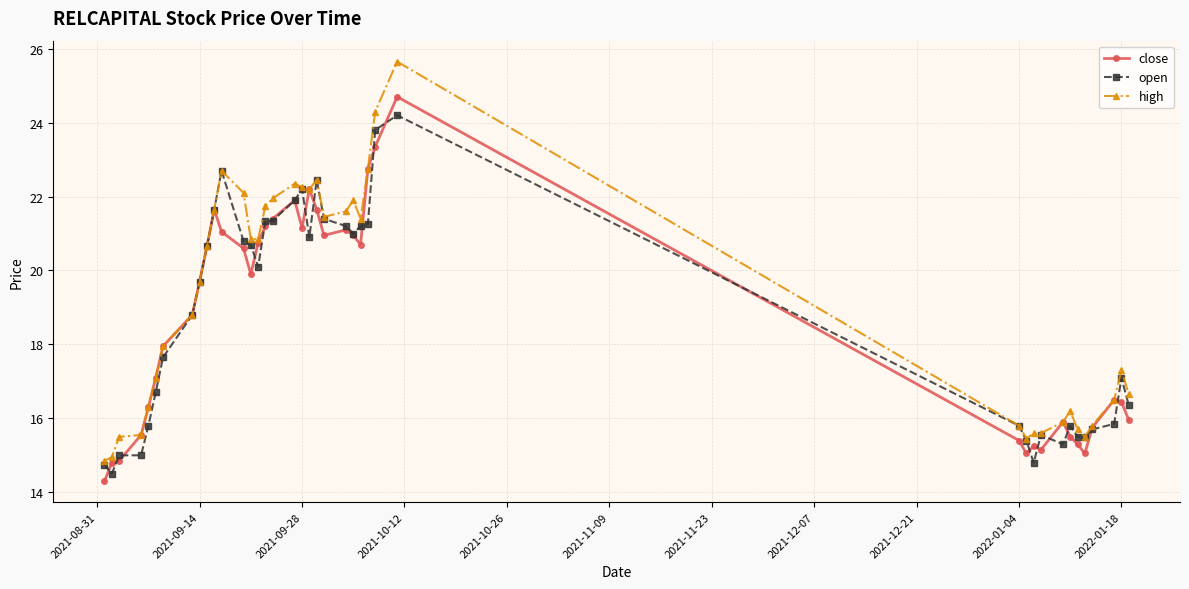

What is the value of the close point at the 9th from the left?

19.7